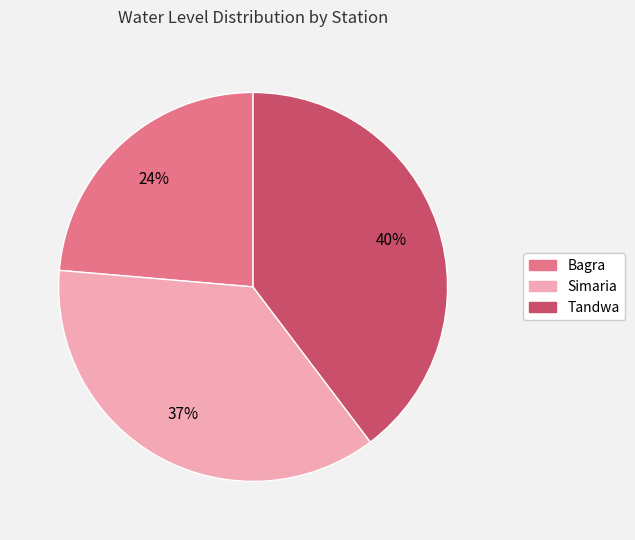

To the nearest percent, what percentage of the pie is Bagra?

24%